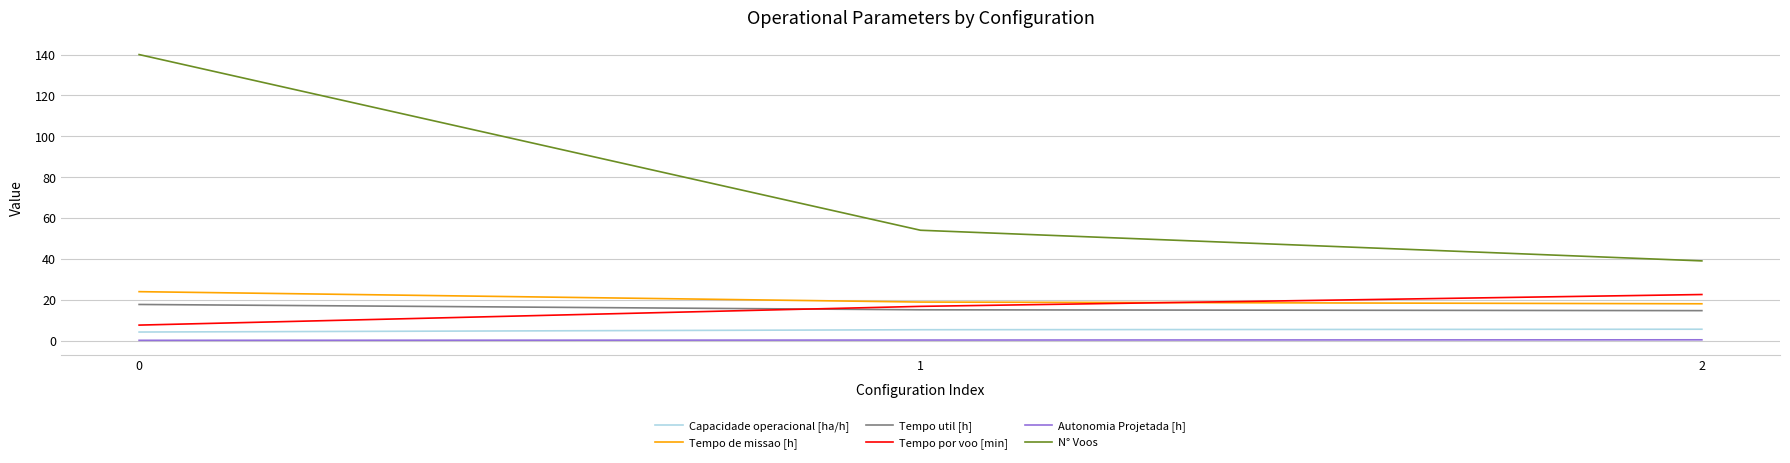

Which series changed the most between 0 and 2?

N° Voos